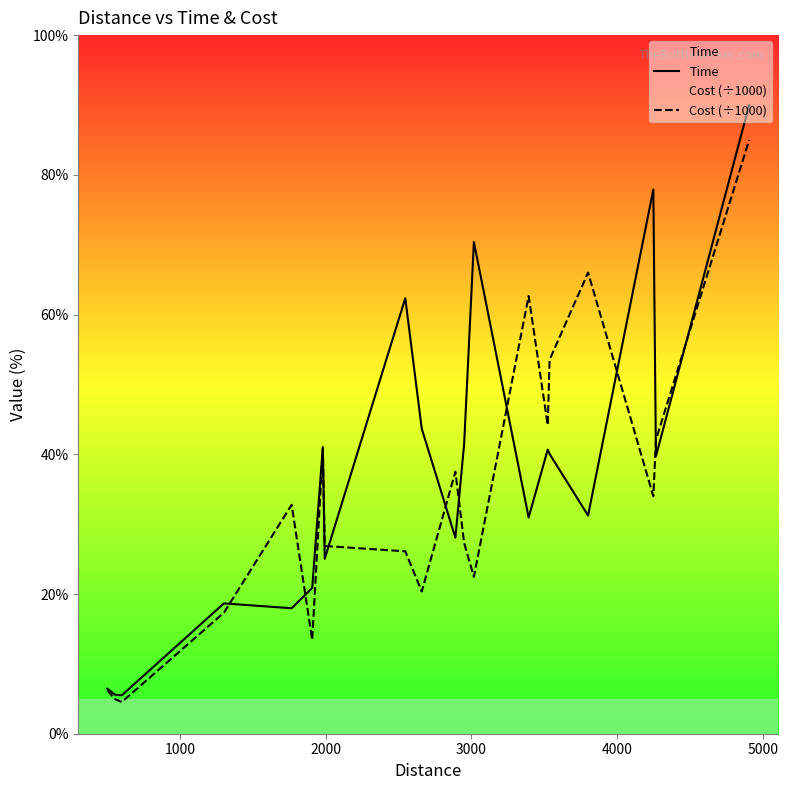

Which series has the largest range (max minus min)?

Time